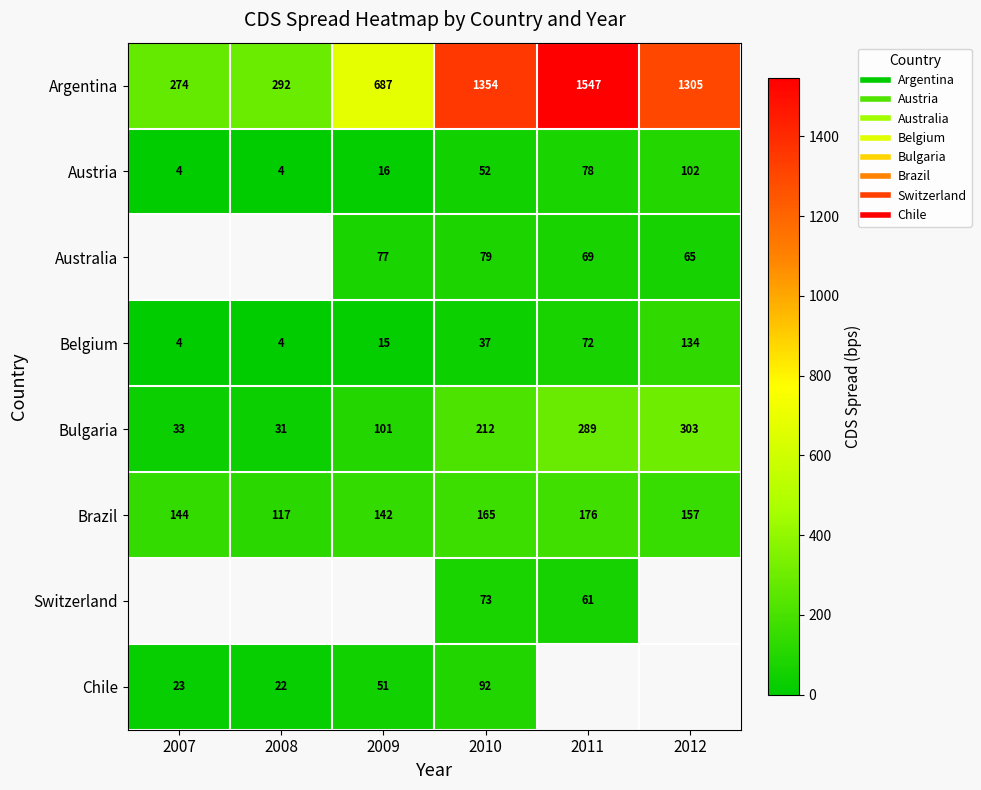

The Switzerland series shows 72.6 at 2010. True or false?

True